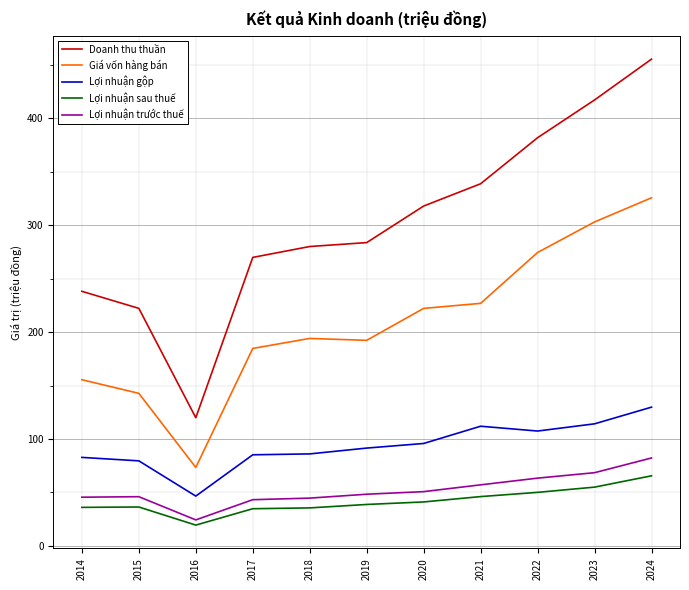

Where does the Lợi nhuận trước thuế series first go above 48?

2019